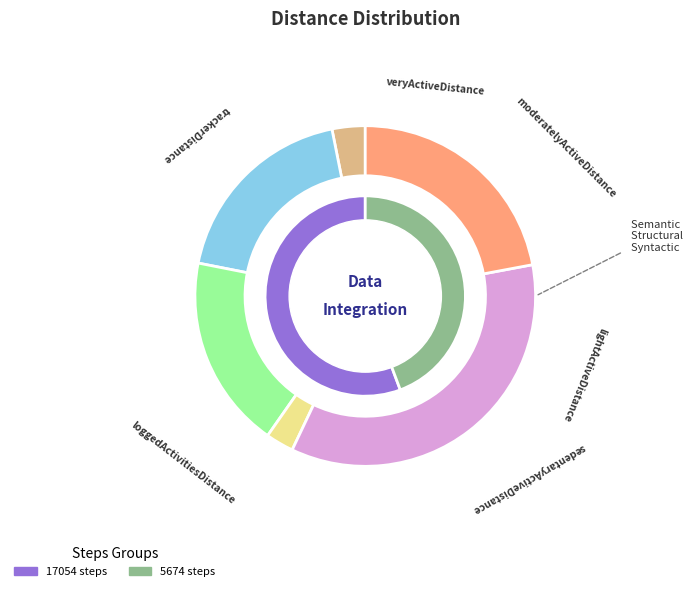

How many slices are in this pie chart?

2